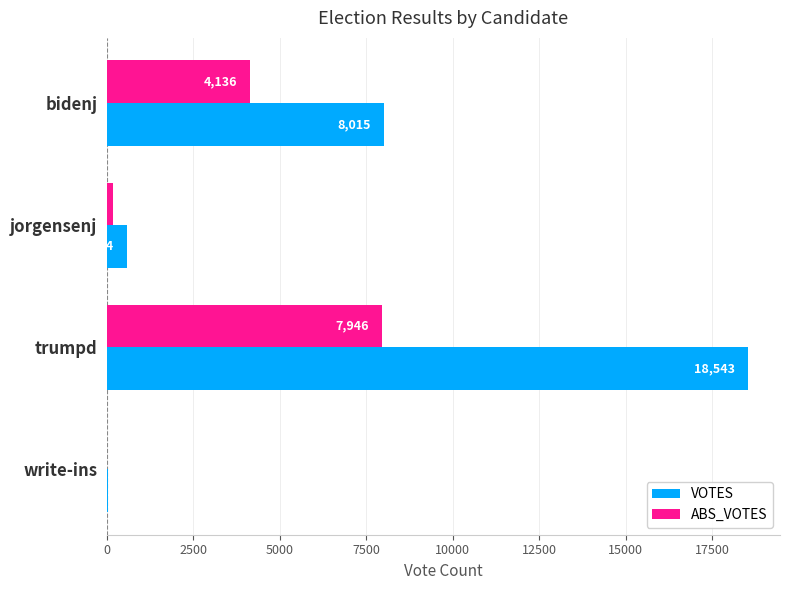

Count the number of data series in this chart.

2